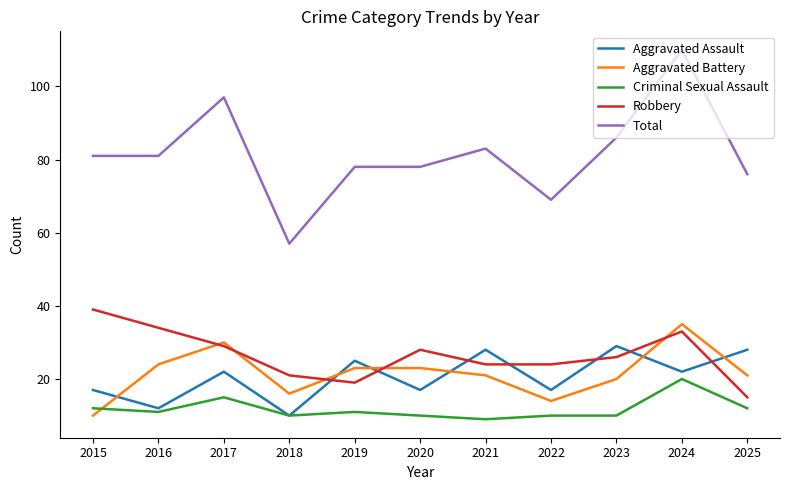

Is the value of Aggravated Battery at 2024 greater than the value of Total at 2016?

No